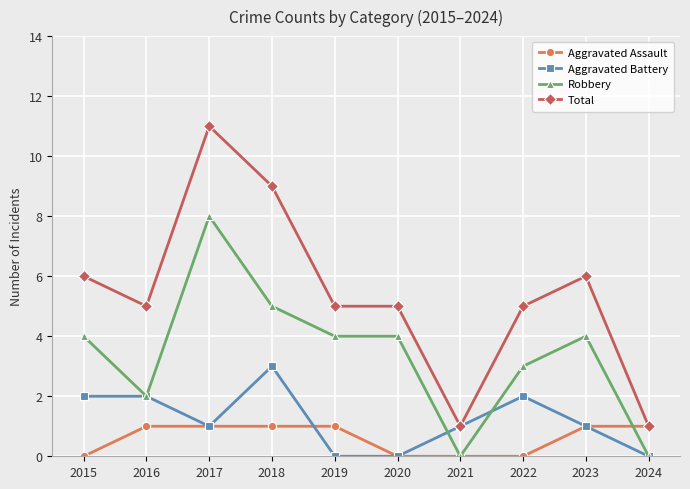

Which category has the highest value in the Total series?

2017